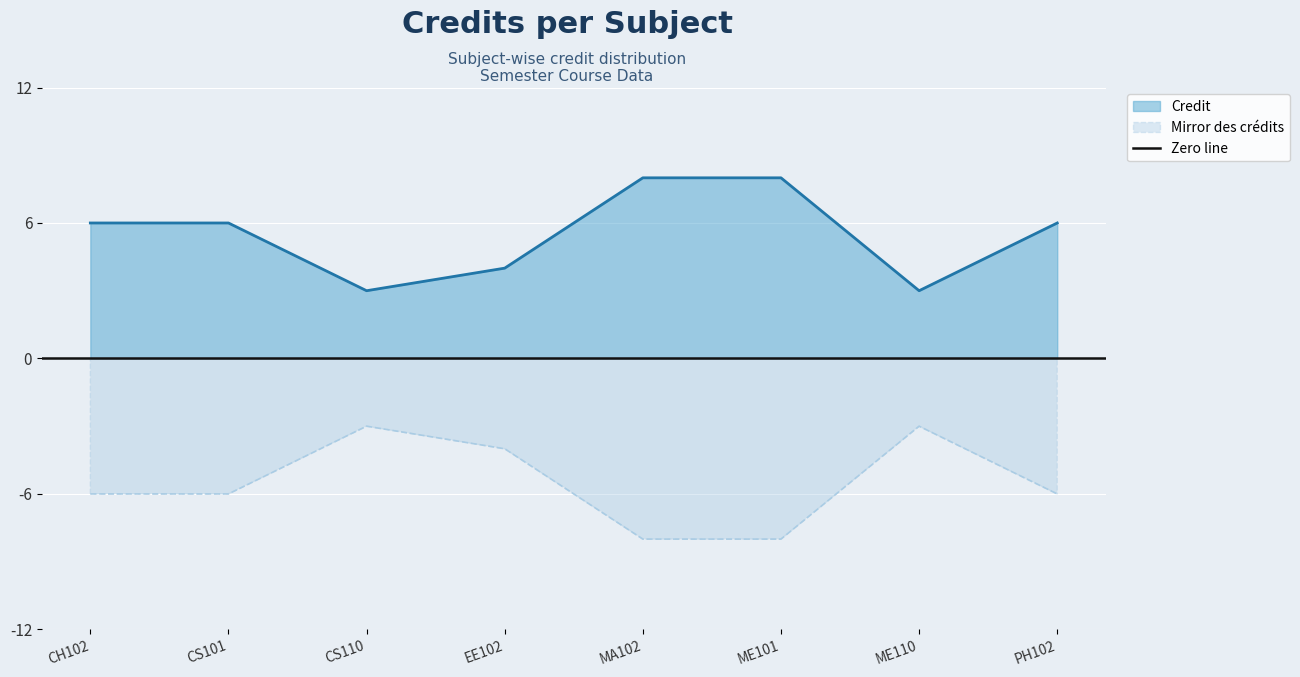

List the labels in order of value, largest first.

MA102, ME101, CH102, CS101, PH102, EE102, CS110, ME110